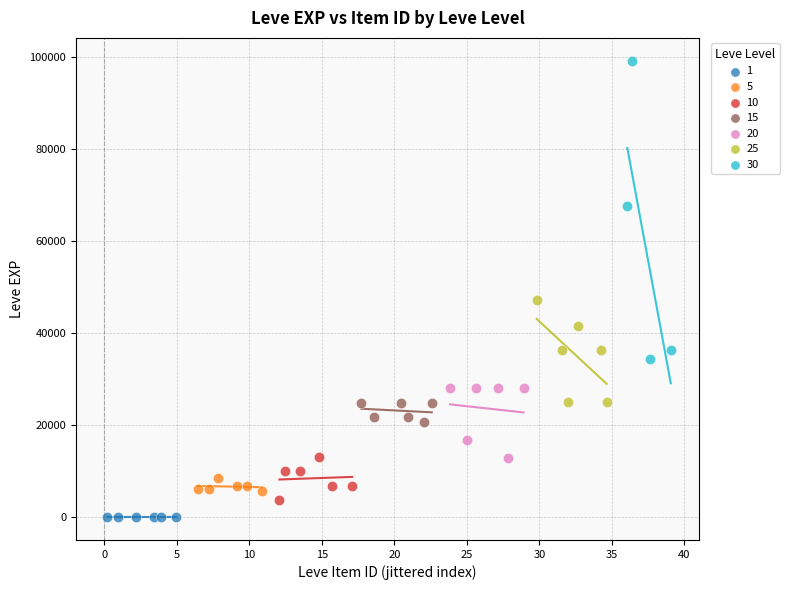

Which series reaches the minimum Y coordinate?

1